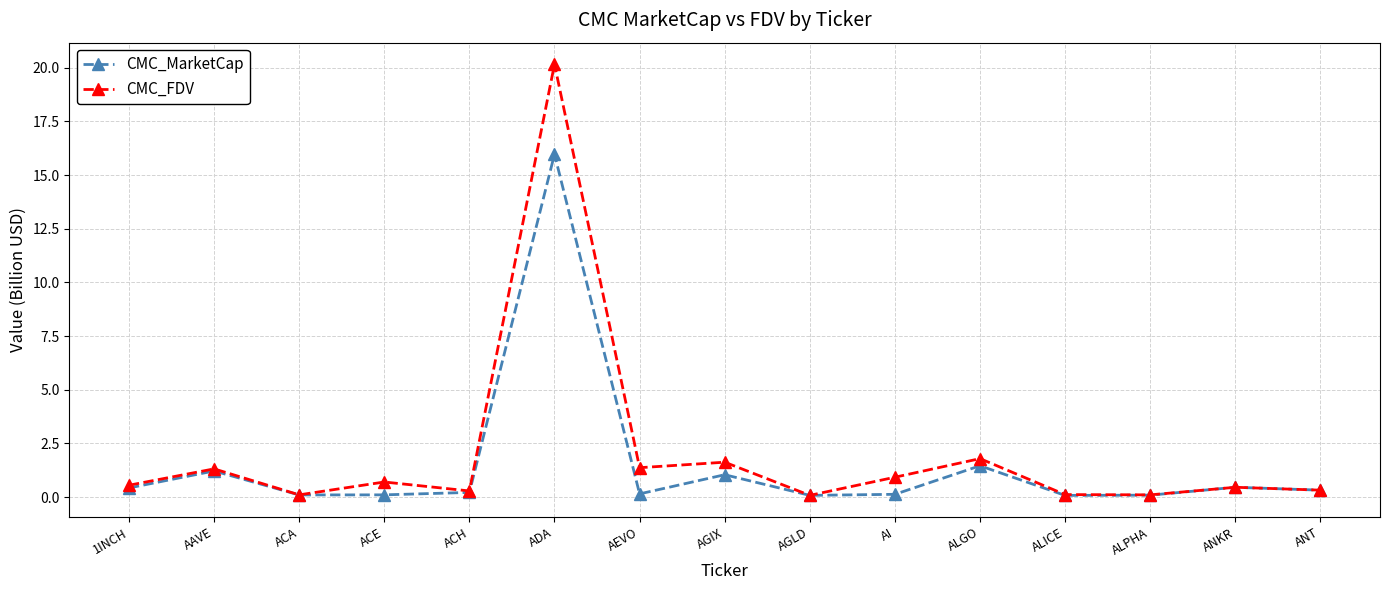

What is the difference between the maximum and minimum values in the CMC_FDV series?

20.1